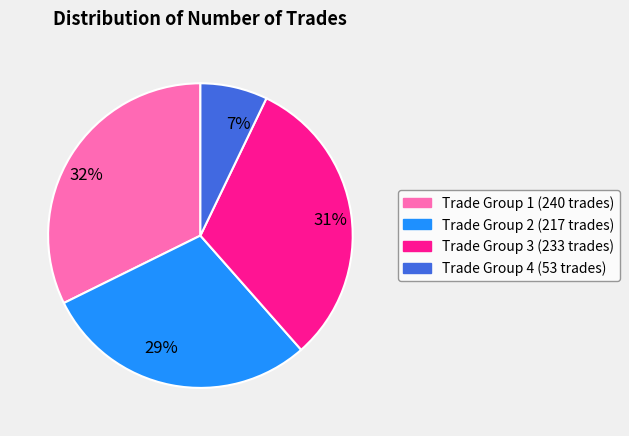

How many slices are in this pie chart?

4